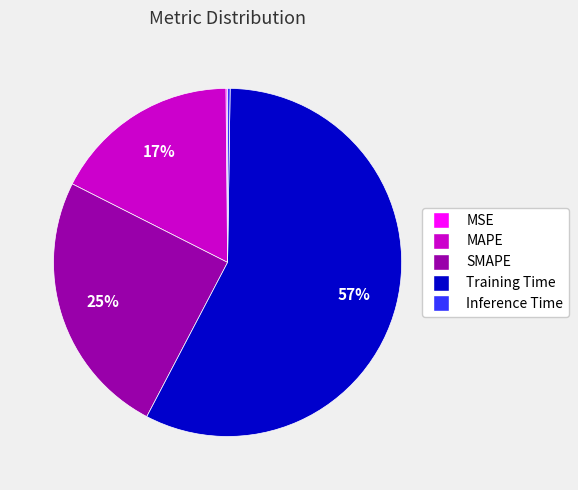

True or false: Training Time accounts for 71% of the total.

False